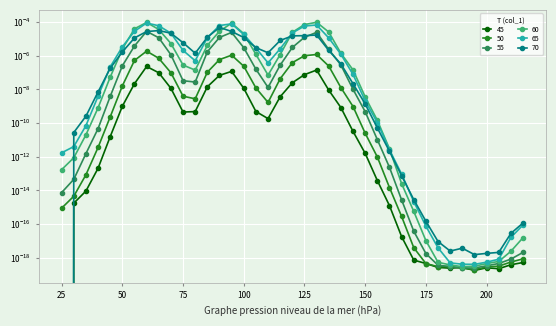

Where do 70 and 55 first cross each other?

25 and 30